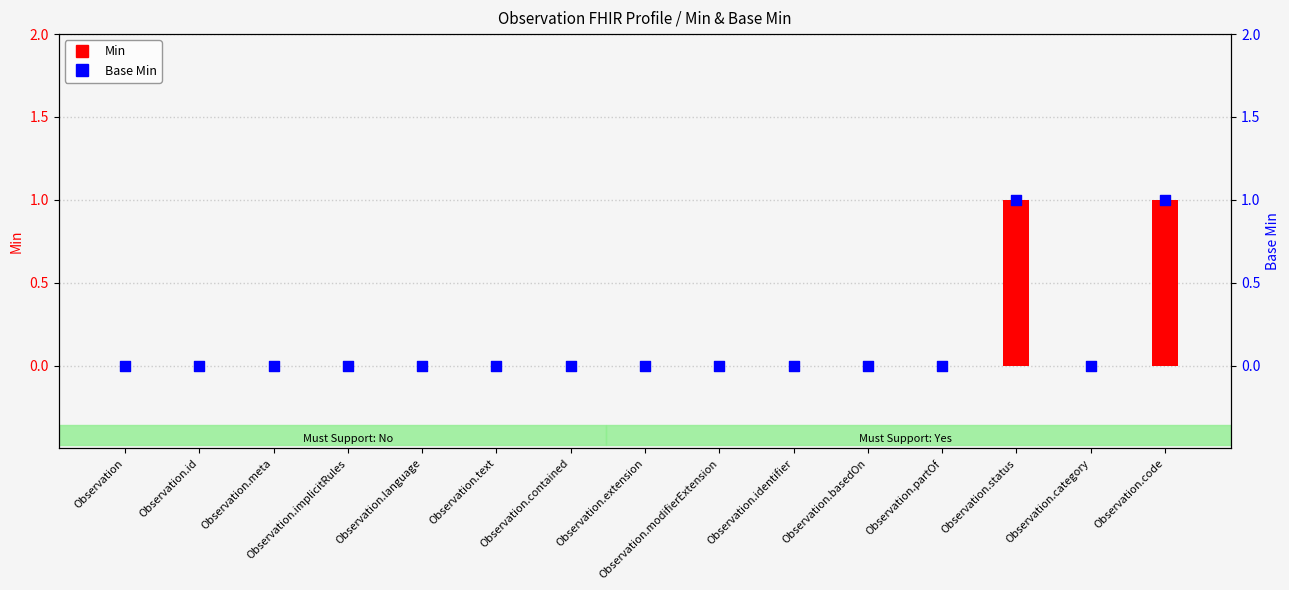

Which series contains the highest Y value?

Min